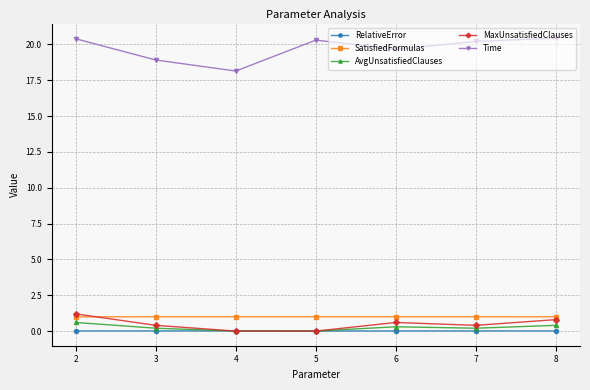

How many times do RelativeError and AvgUnsatisfiedClauses cross each other?

2